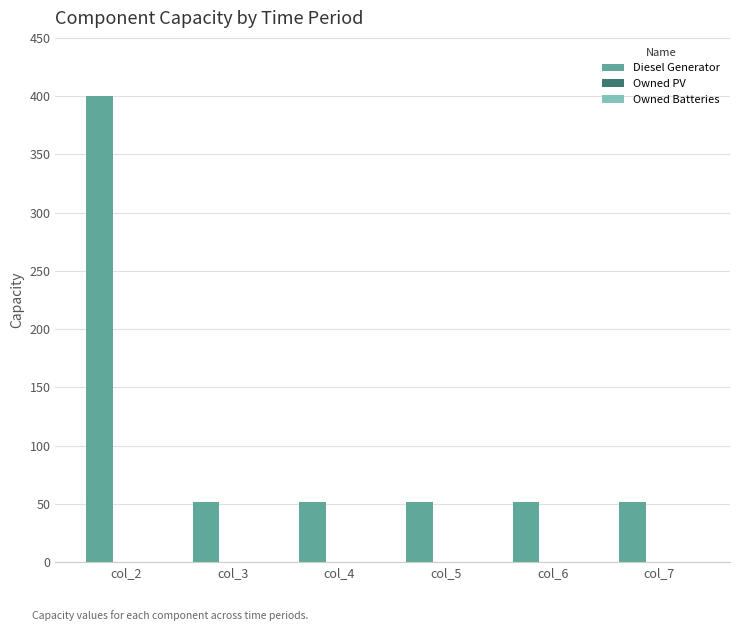

Reading right to left, transcribe all the data shown in this chart.

col_7=52	col_6=52	col_5=52	col_4=52	col_3=52	col_2=400